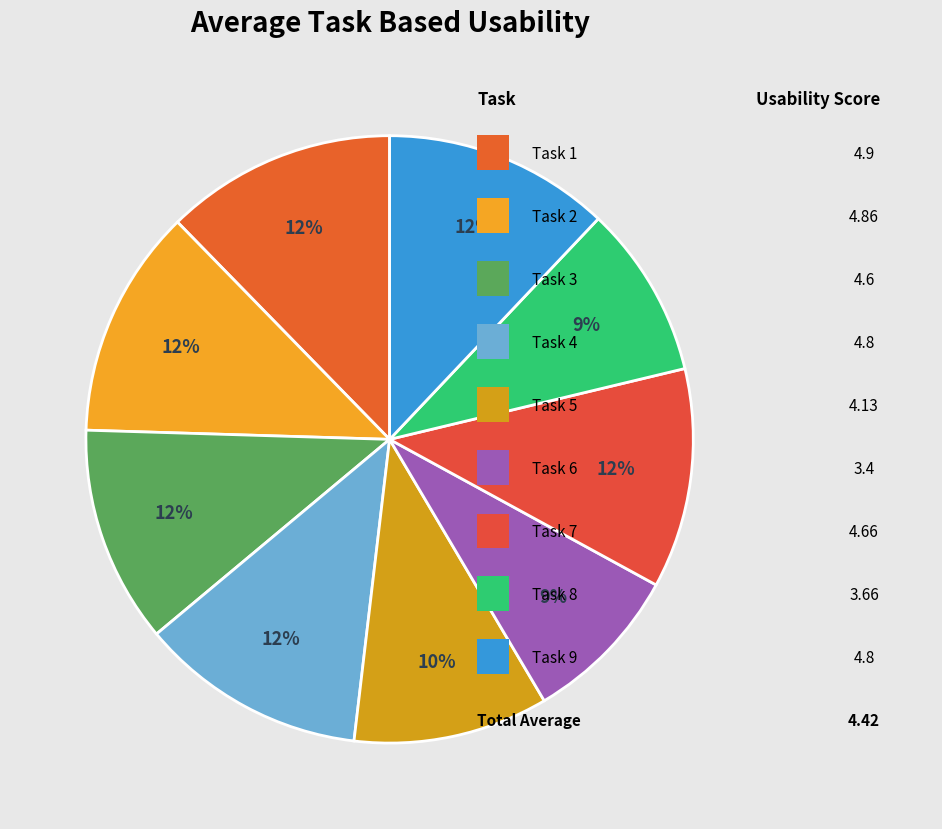

How many slices are in this pie chart?

9